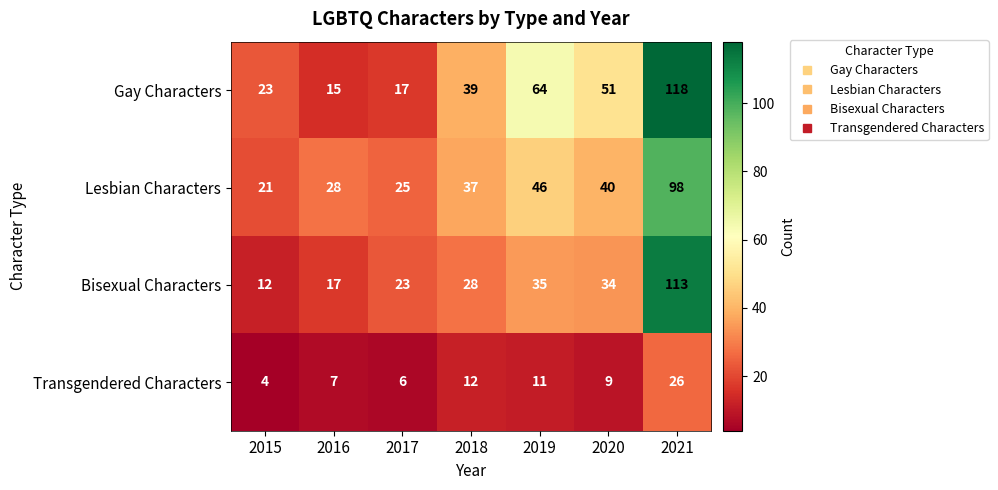

Reading right to left, transcribe all the data shown in this chart.

Gay Characters: 118	51	64	39	17	15	23
Lesbian Characters: 98	40	46	37	25	28	21
Bisexual Characters: 113	34	35	28	23	17	12
Transgendered Characters: 26	9	11	12	6	7	4